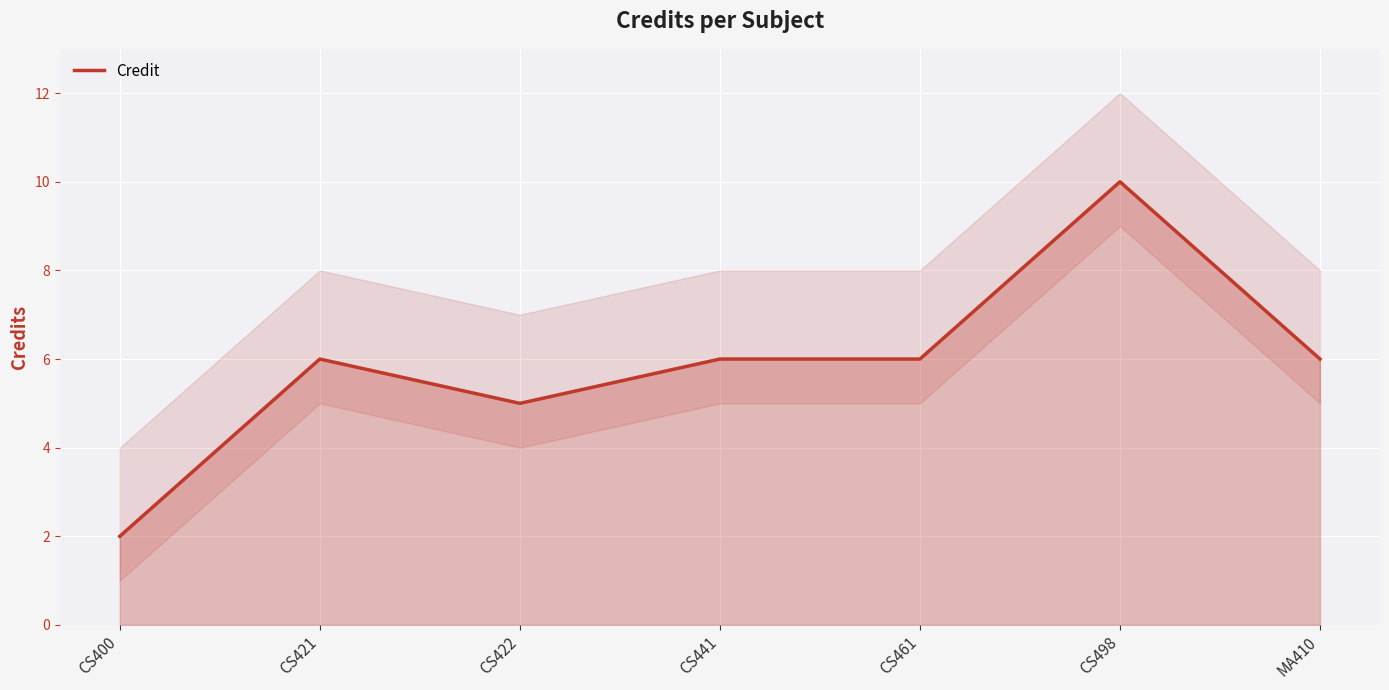

Where is the data nearest to the value 6?

CS421